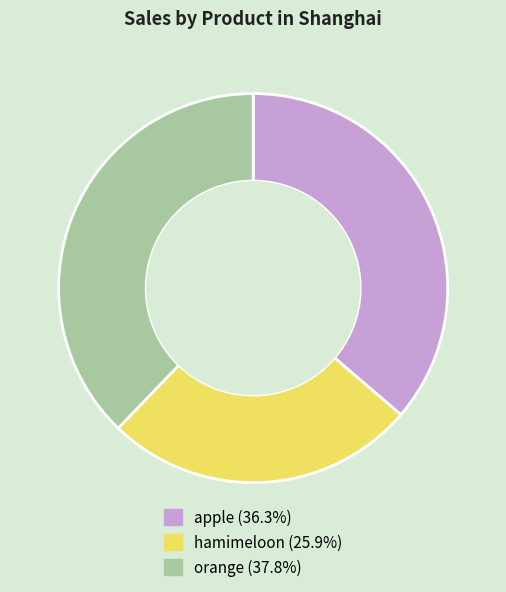

True or false: apple accounts for 48% of the total.

False